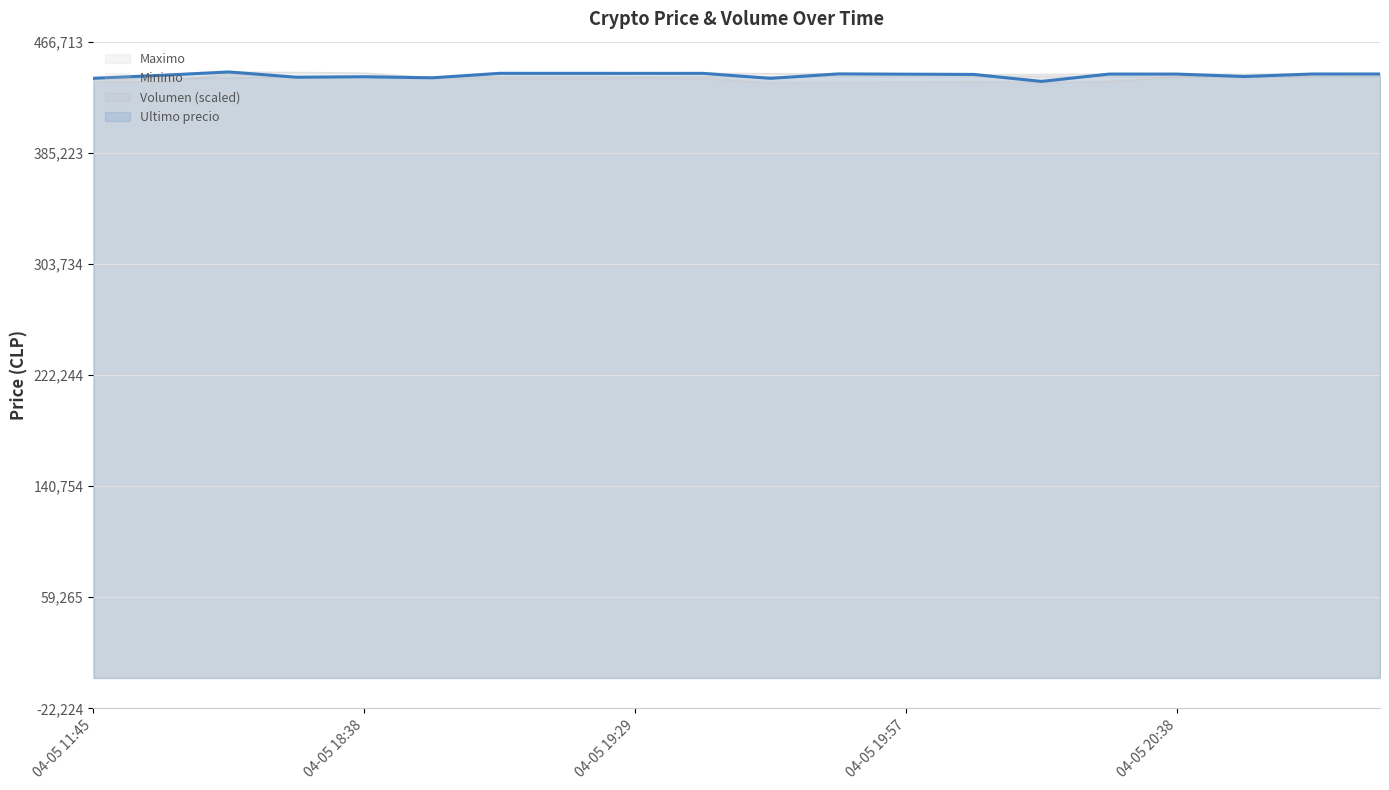

How many lines are shown in the chart?

4